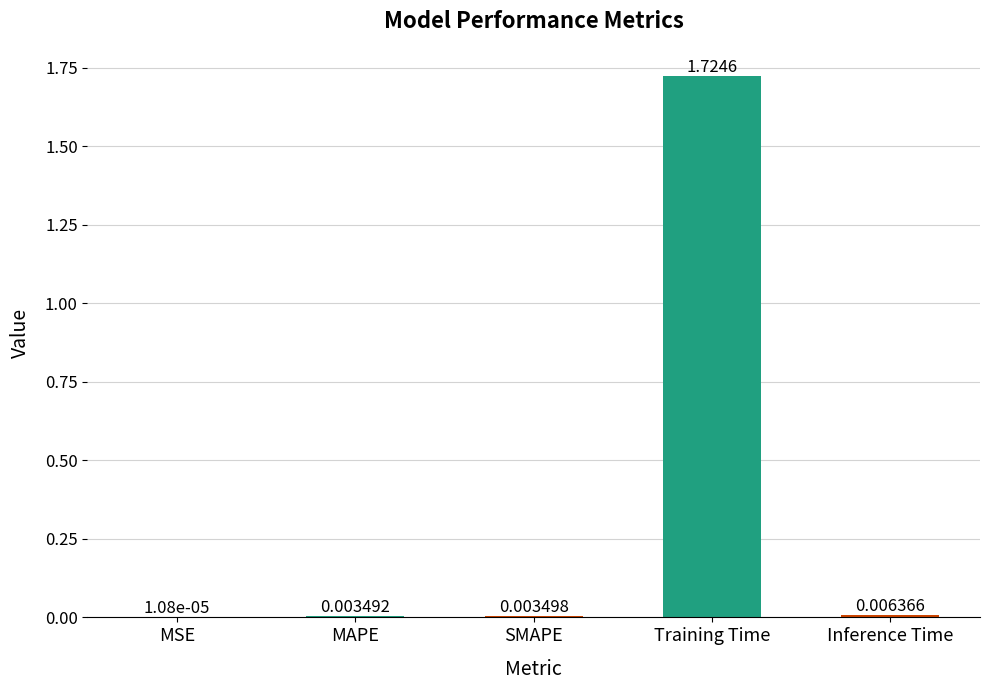

Which has a higher value, MAPE or SMAPE?

SMAPE